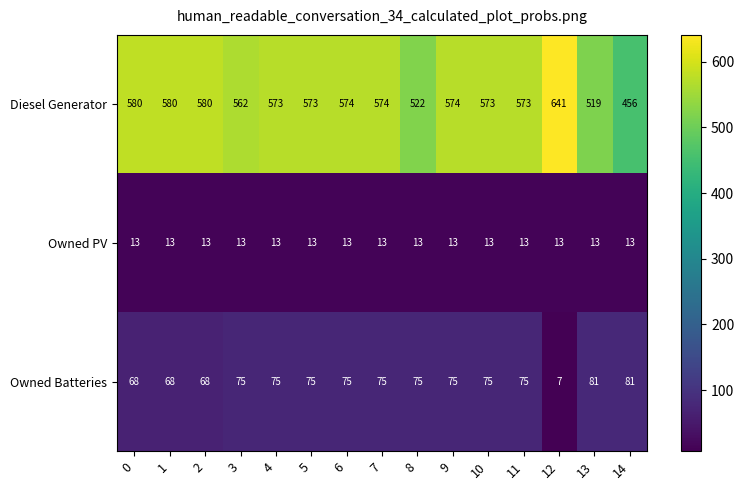

At how many categories does at least one series exceed 241?

15